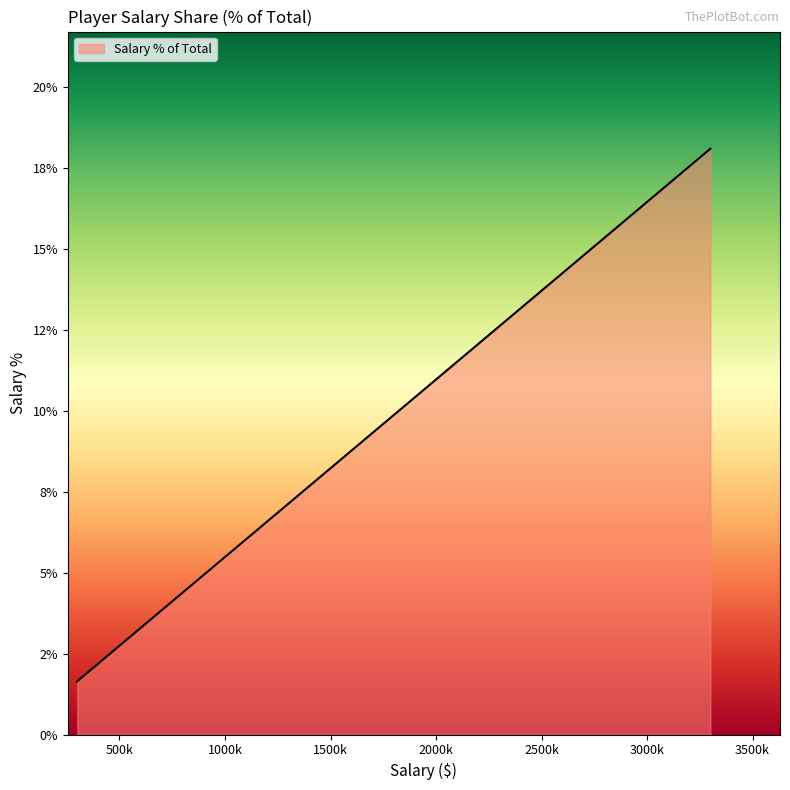

True or false: the data shows 2.7 at David Wesley.

False